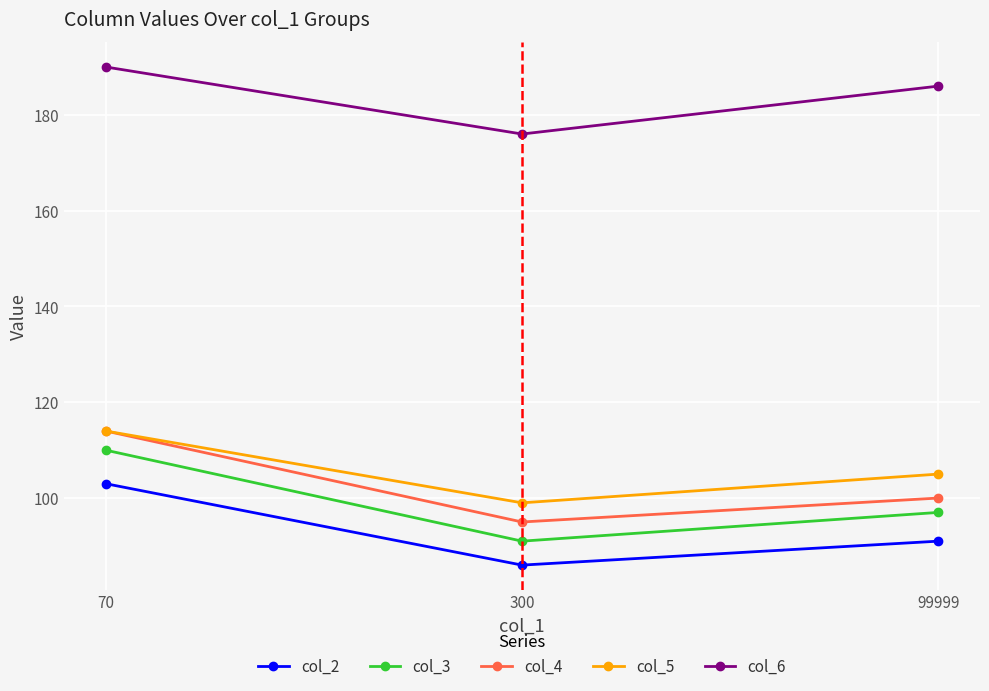

Which series changed the most between 300 and 99999?

col_6